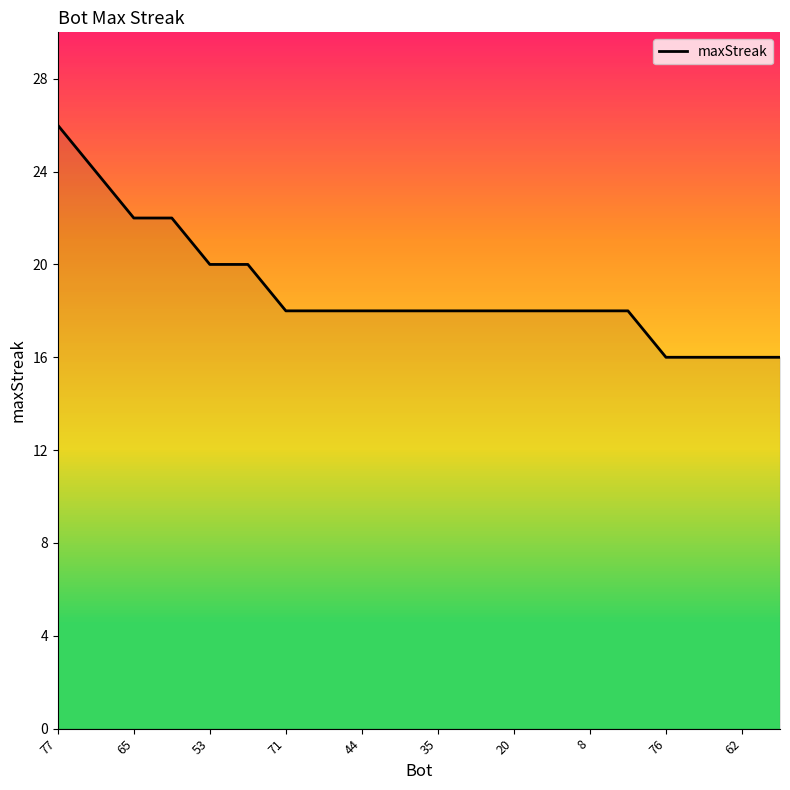

At which label does the data first exceed 18?

77